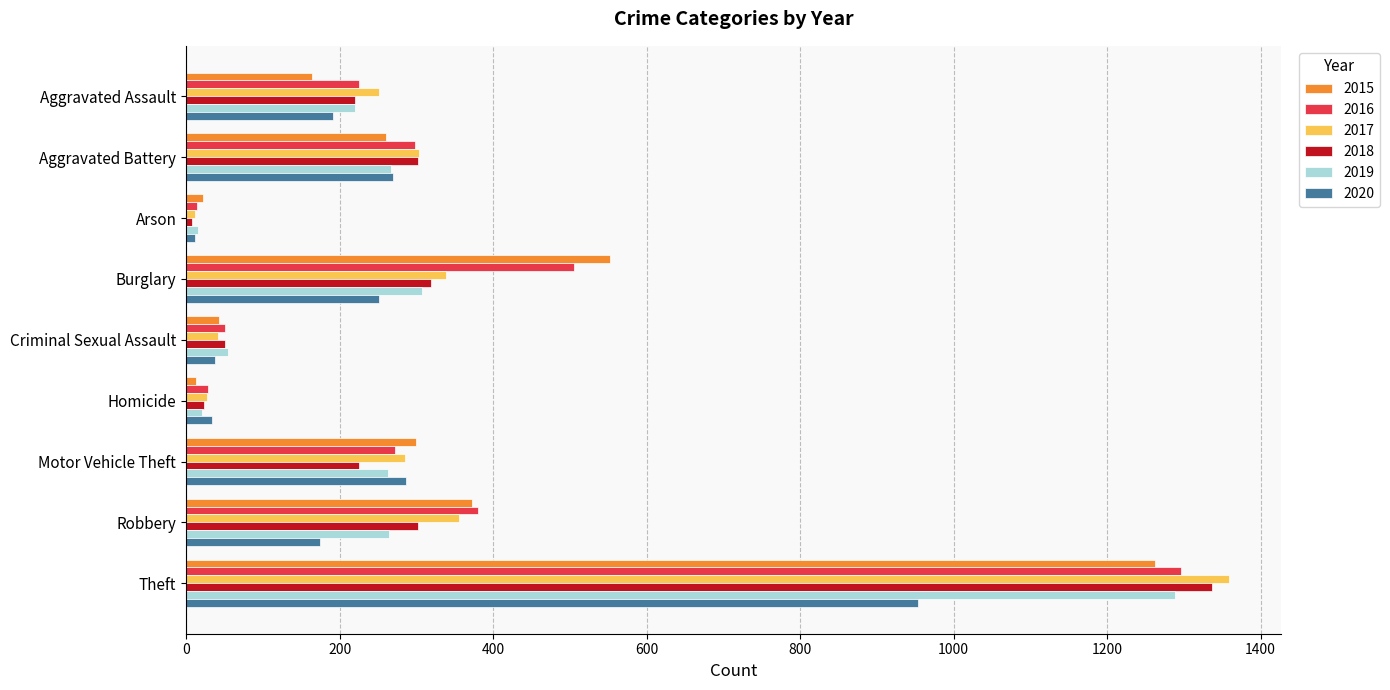

What is the greatest value displayed?

1359